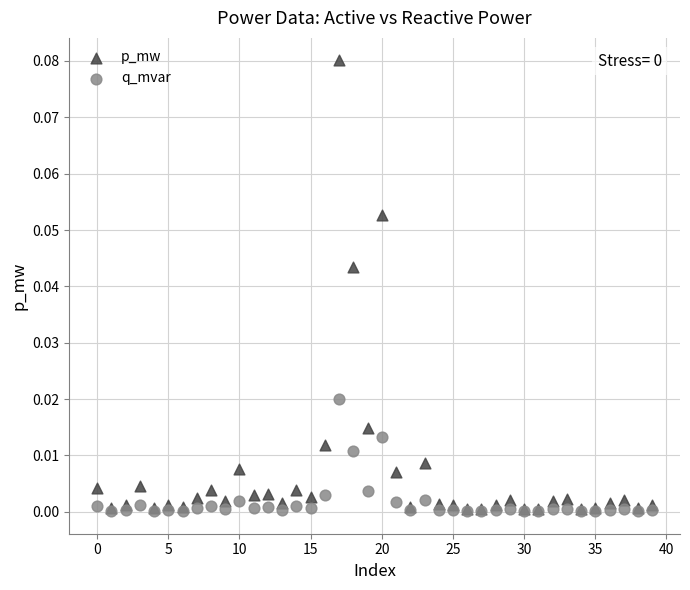

What are all the series names shown in the legend?

p_mw, q_mvar